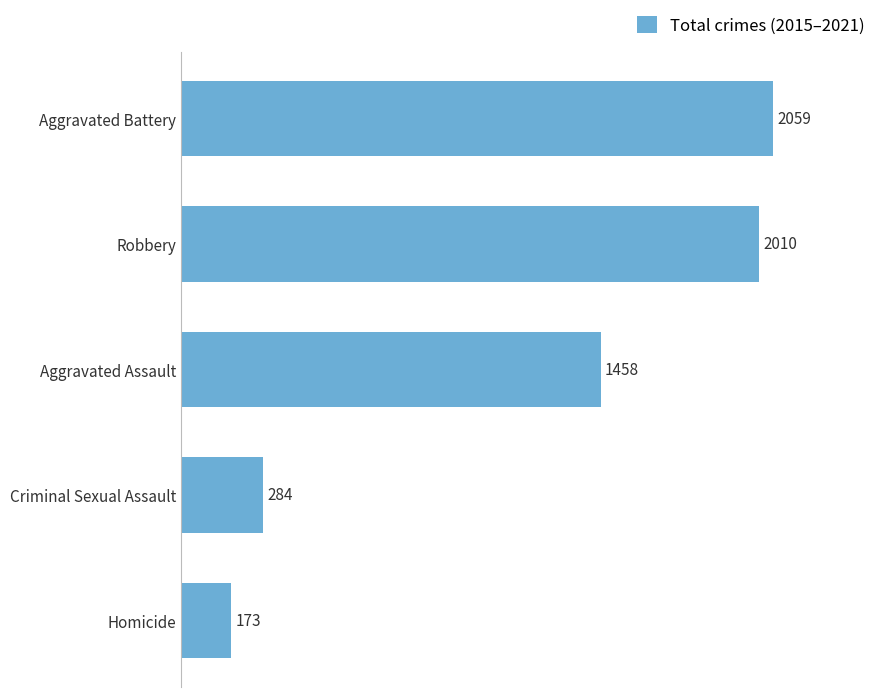

The value at Criminal Sexual Assault is 415. True or false?

False